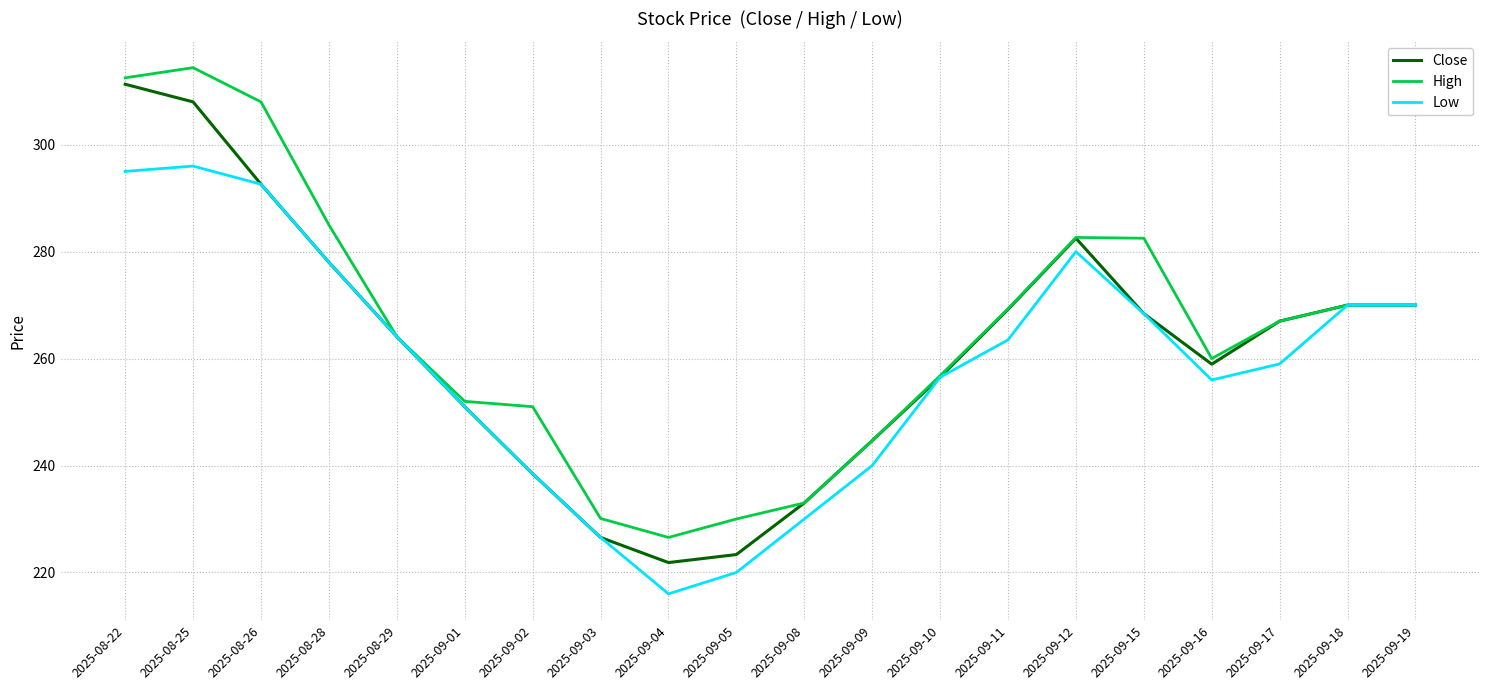

How many values in the Low series are below 263?

10